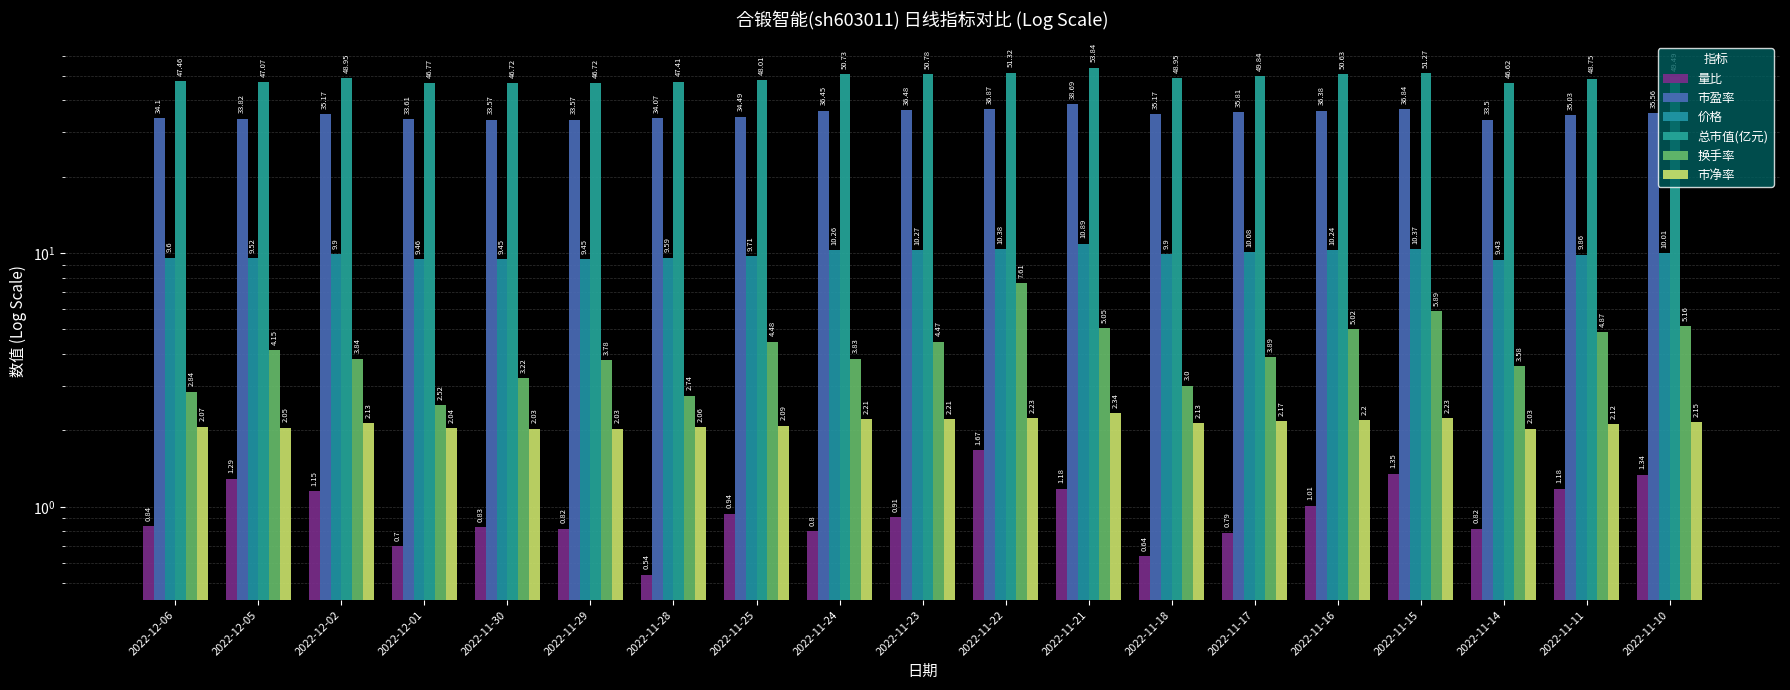

What is the difference between the highest and lowest values at 2022-12-01?

46.1